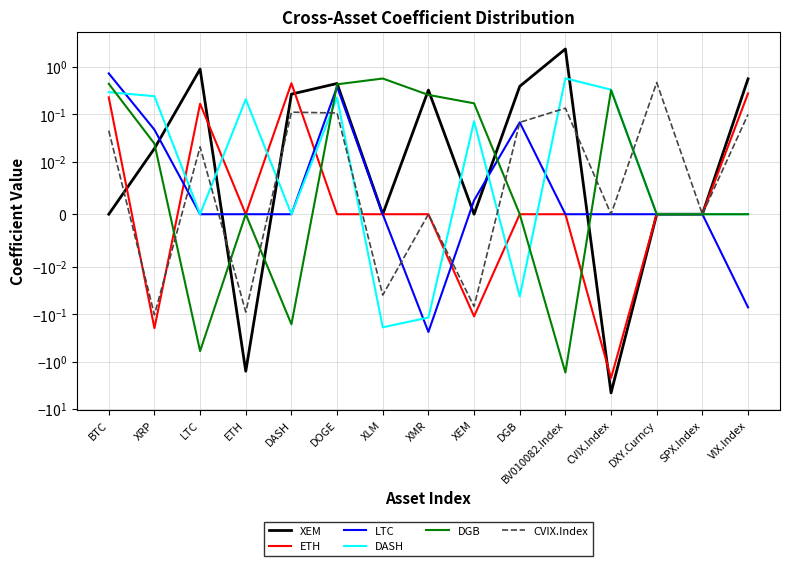

Which series has the largest total across all categories?

DASH